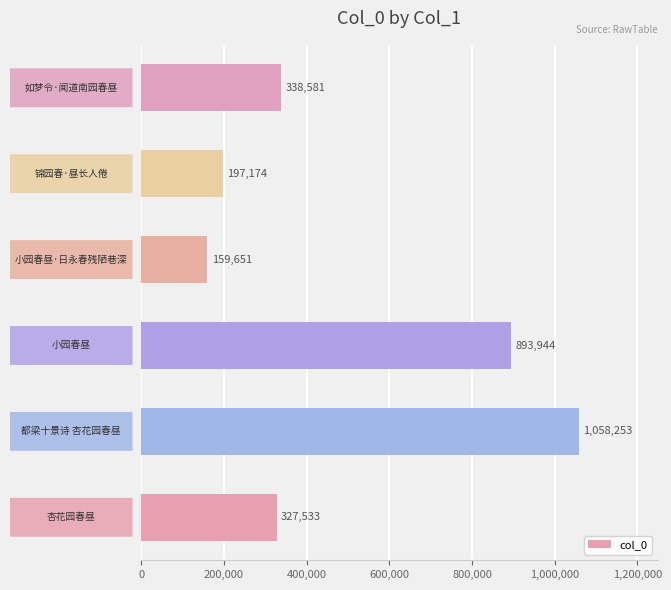

Reading bottom to top, list all the values displayed in this chart.

327533	1058253	893944	159651	197174	338581